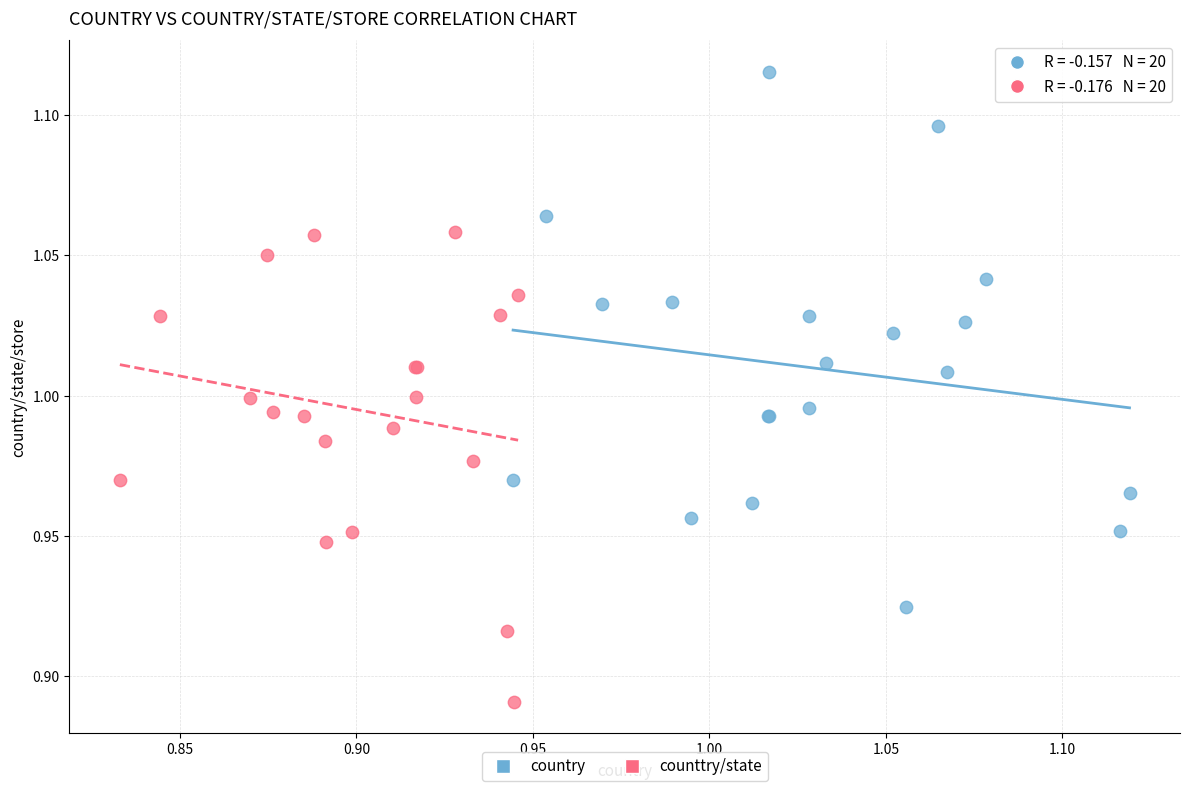

Which series has the largest Y range (max minus min)?

country